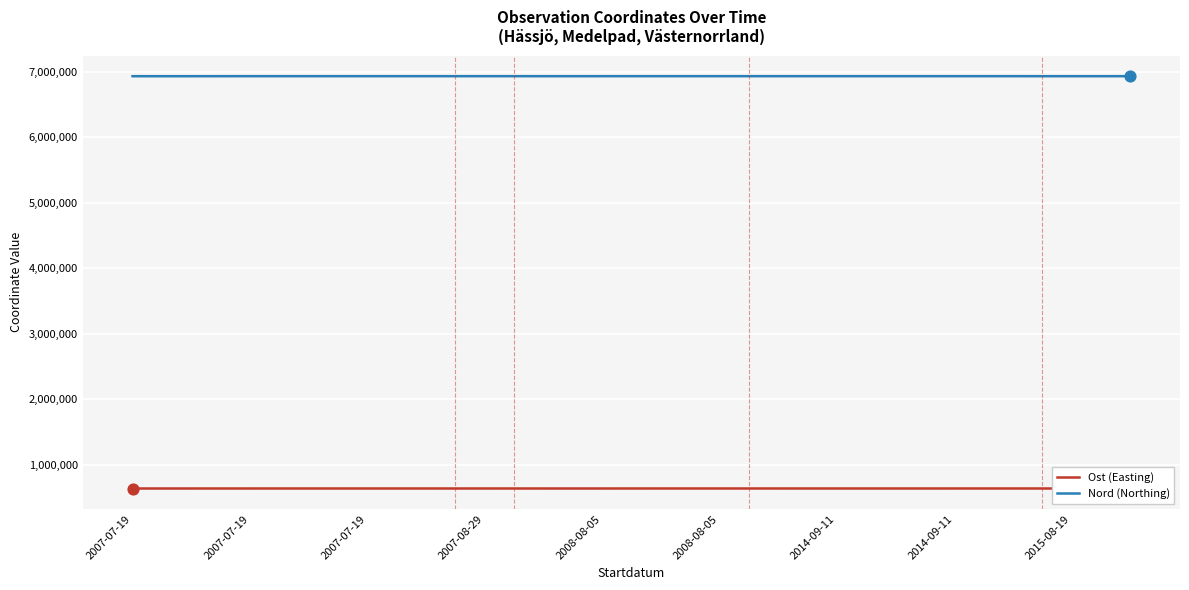

What is the greatest value displayed?

6933570.0